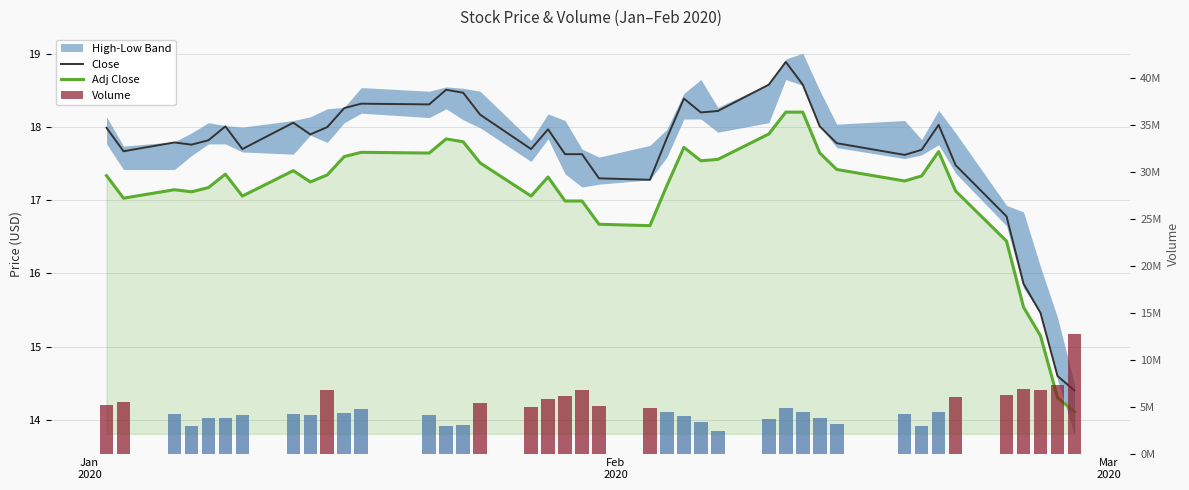

Does the chart contain stacked bars?

No